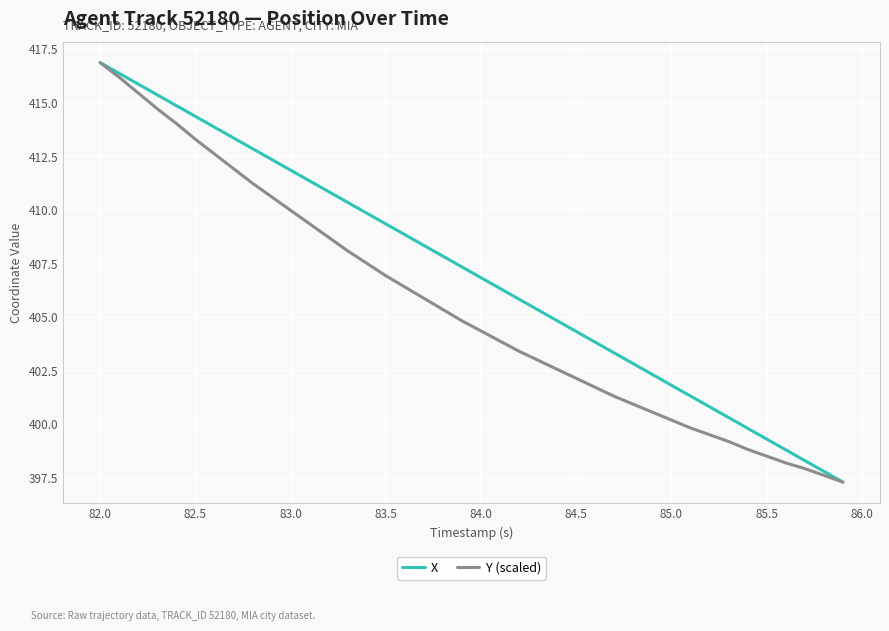

What is the difference between the maximum and minimum values in the Y (scaled) series?

19.6